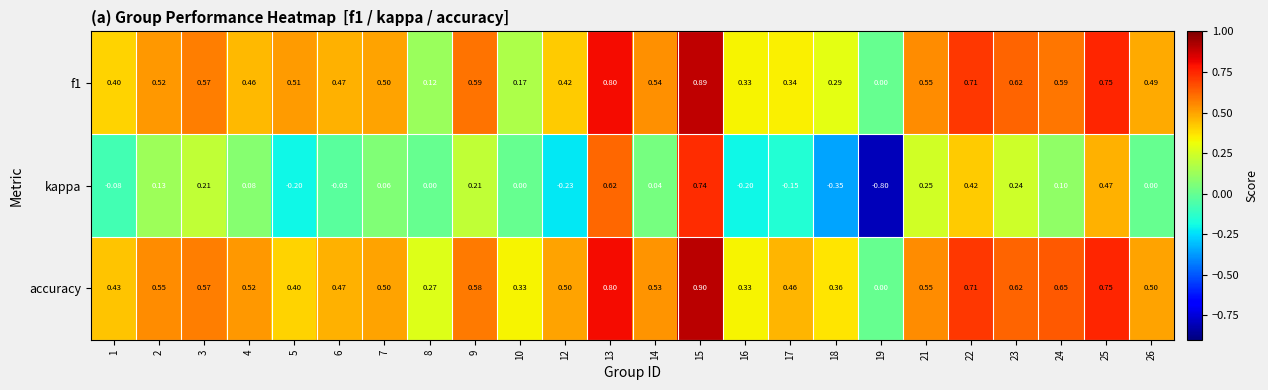

How many values in f1 are above zero?

23